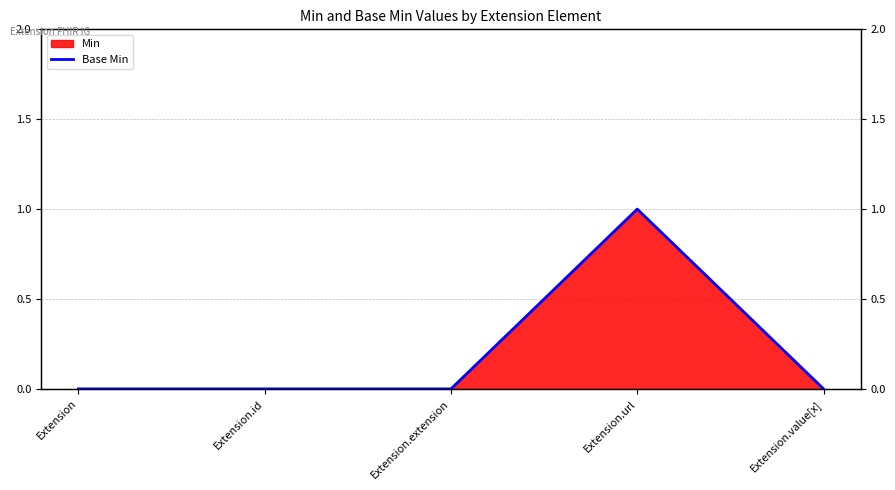

Reading left to right, extract all data points from this chart.

Extension=0	Extension.id=0	Extension.extension=0	Extension.url=1	Extension.value[x]=0